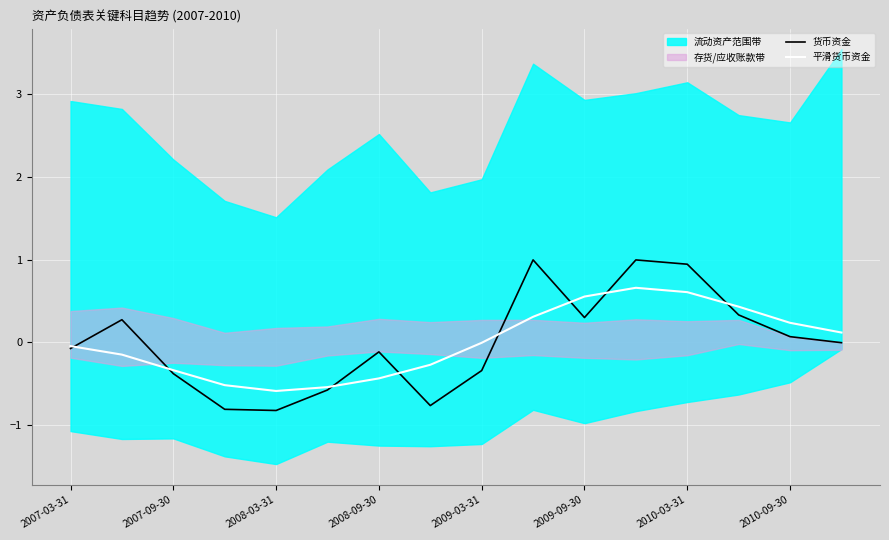

The value of 货币资金 at 2009-09-30 is 0.5. True or false?

False